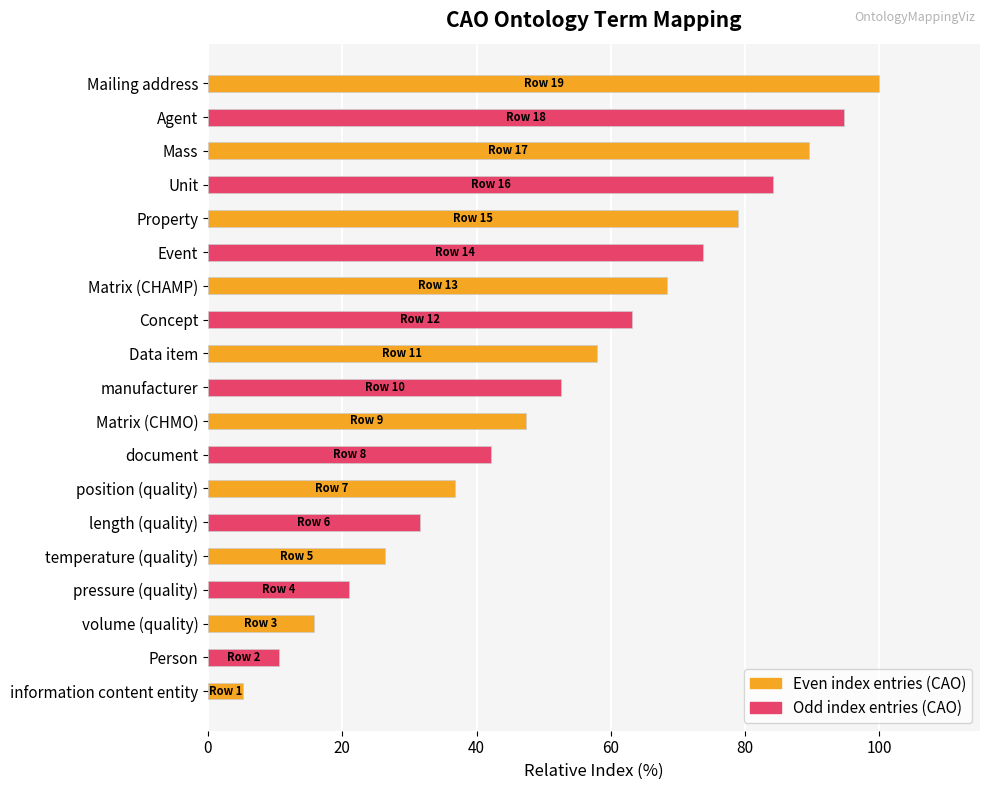

The value at Mailing address is 100.0. True or false?

True